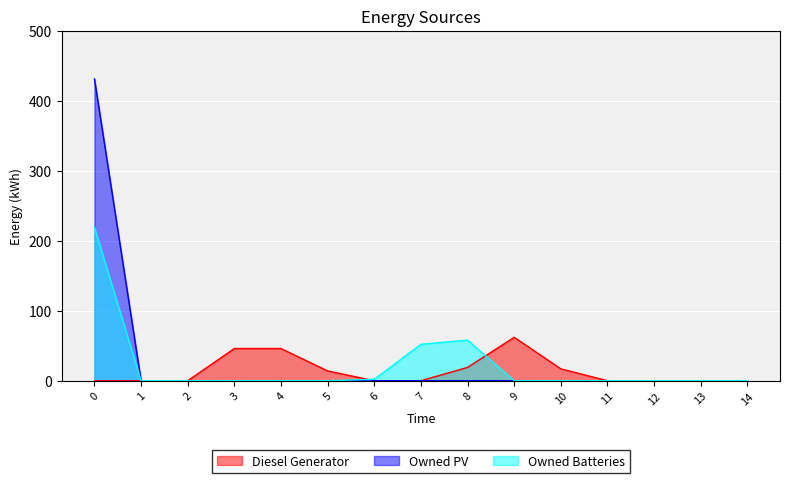

At which label is Owned Batteries closest to 109?

8